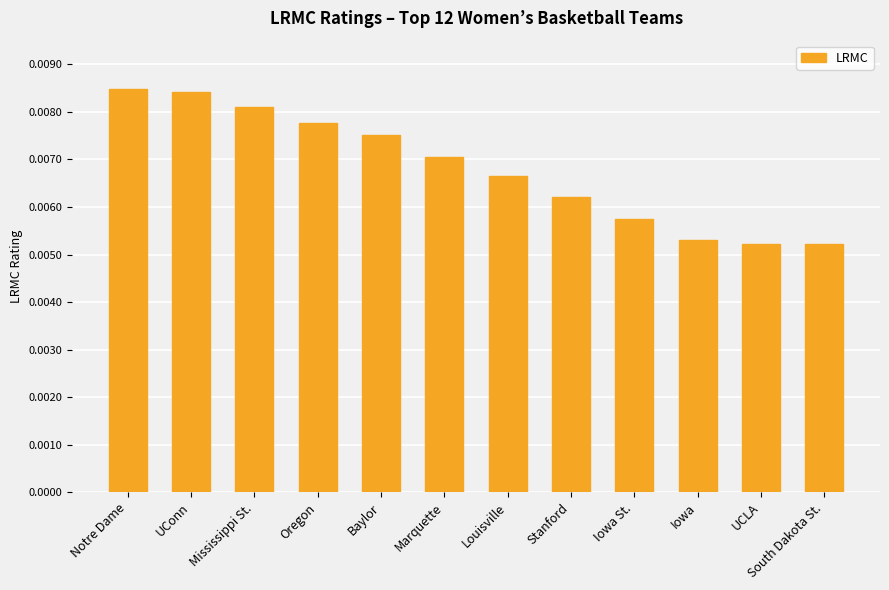

How many values are between 0 and 1?

12